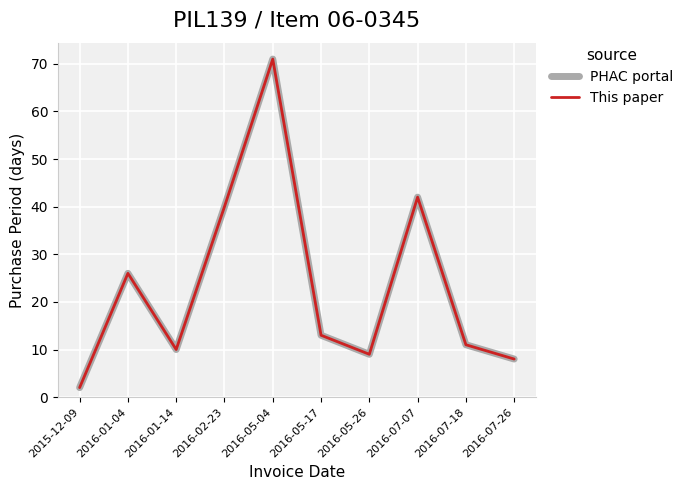

What is the sum of the This paper values at 2016-01-04 and 2016-05-17?

39